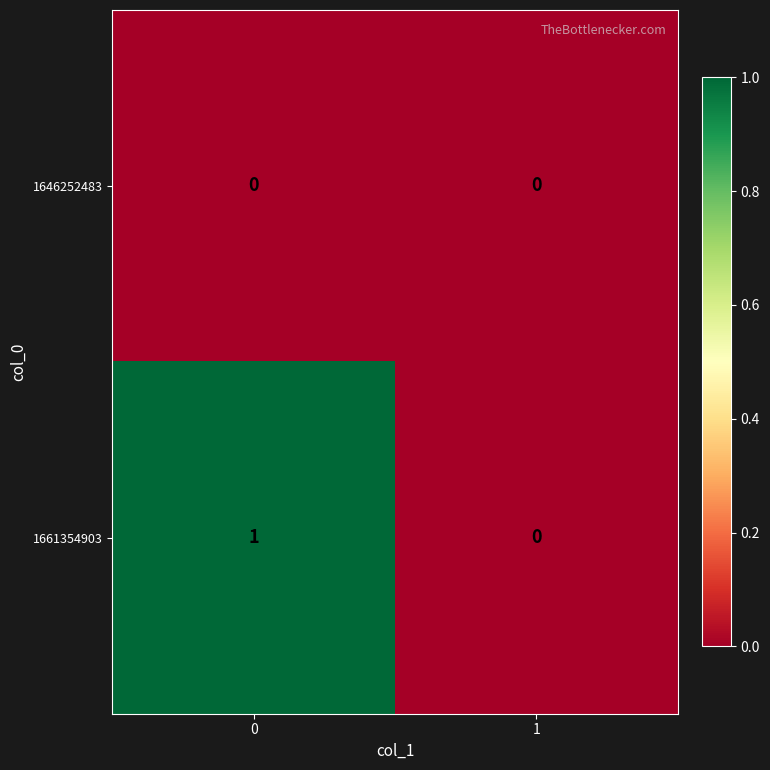

The value of 1661354903 at 0 is 1. True or false?

True